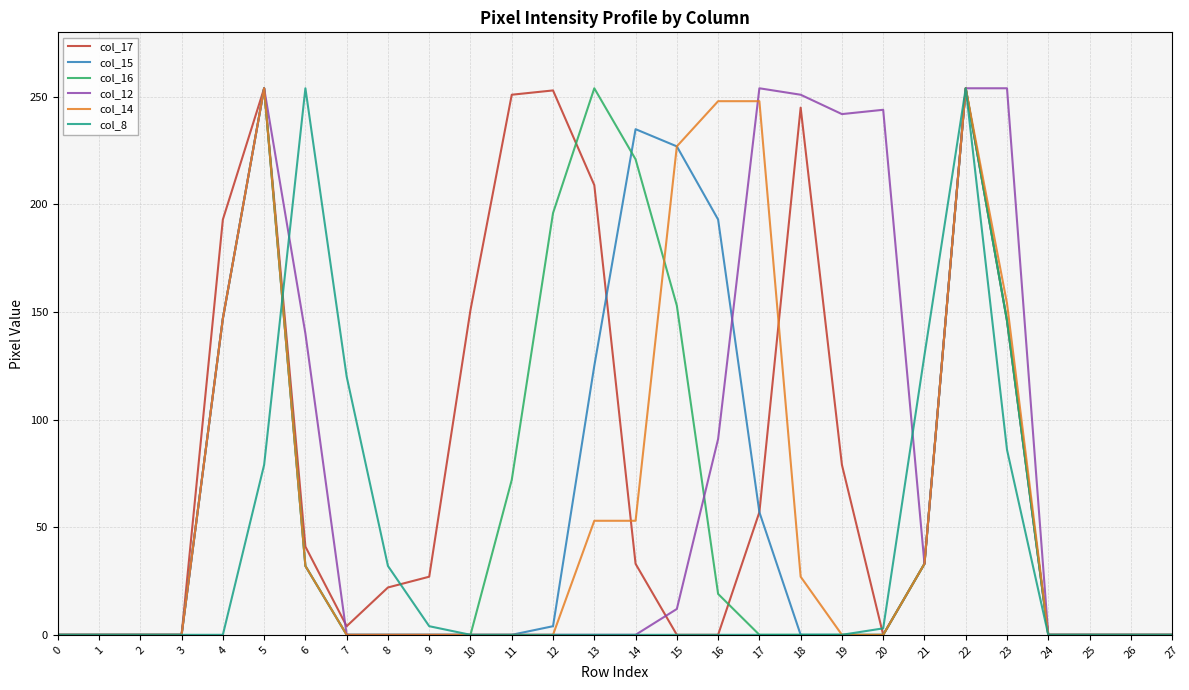

True or false: col_8 has a value of -175 at 15.

False